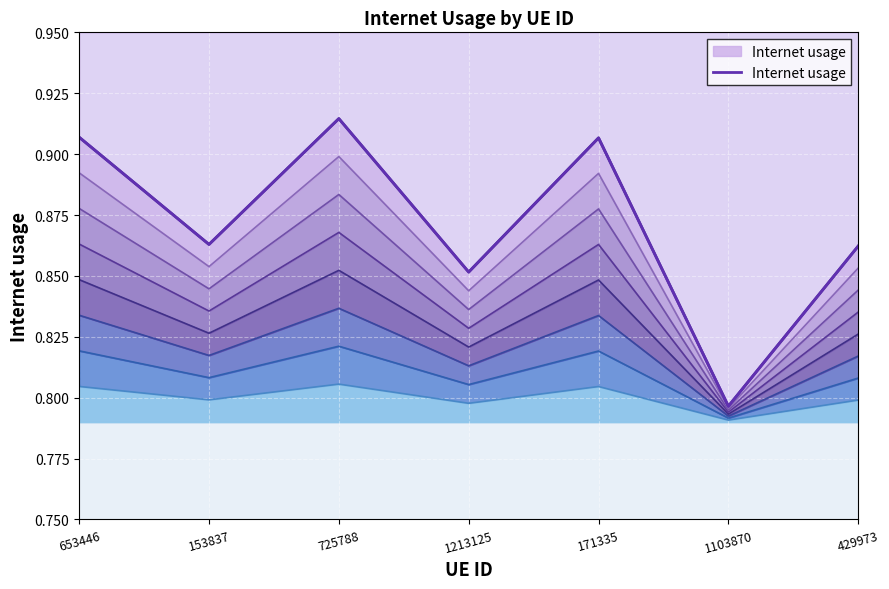

Reading left to right, transcribe all the data shown in this chart.

653446=0.9	153837=0.9	725788=0.9	1213125=0.9	171335=0.9	1103870=0.8	429973=0.9